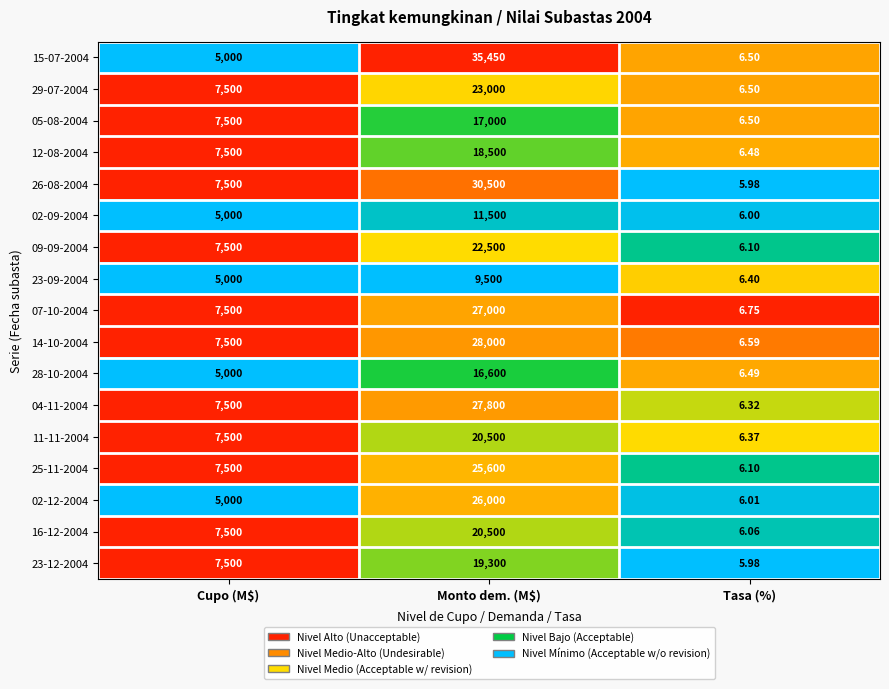

At which category is the sum across all series the highest?

Monto dem. (M$)